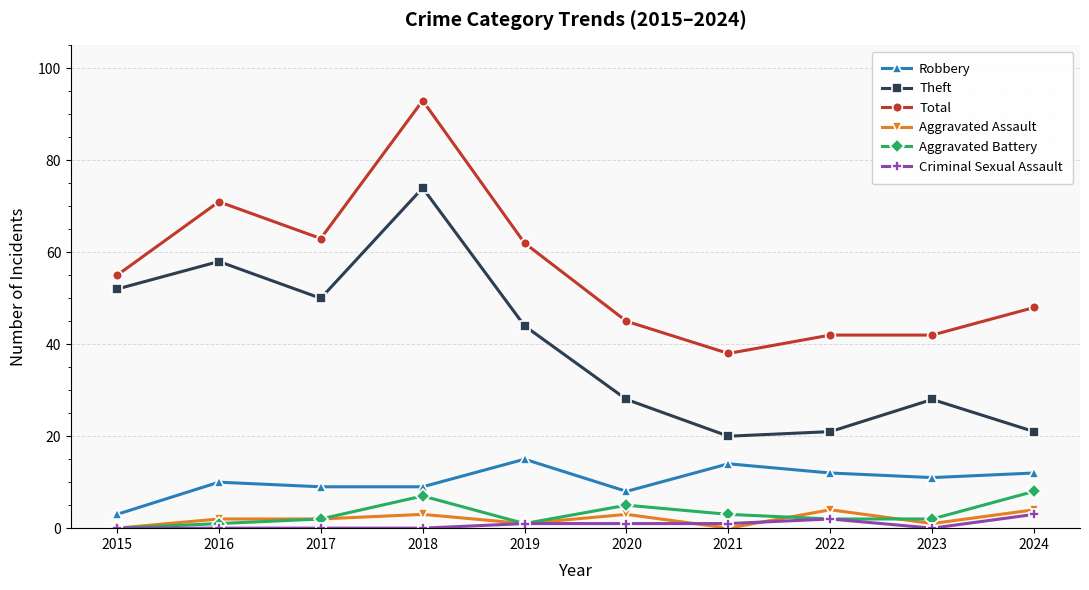

How many series are shown in this chart?

6